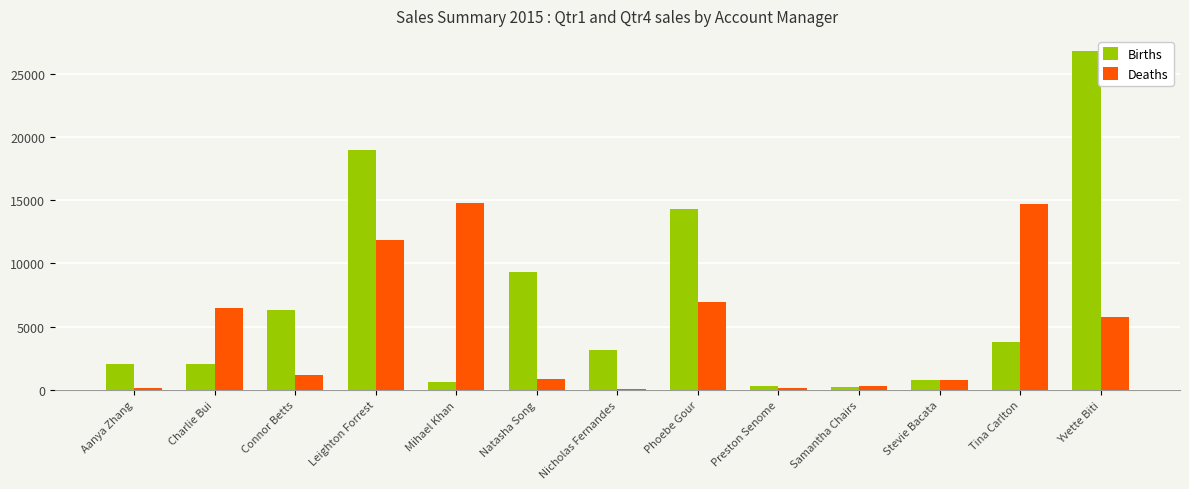

At which category is the sum across all series the highest?

Yvette Biti